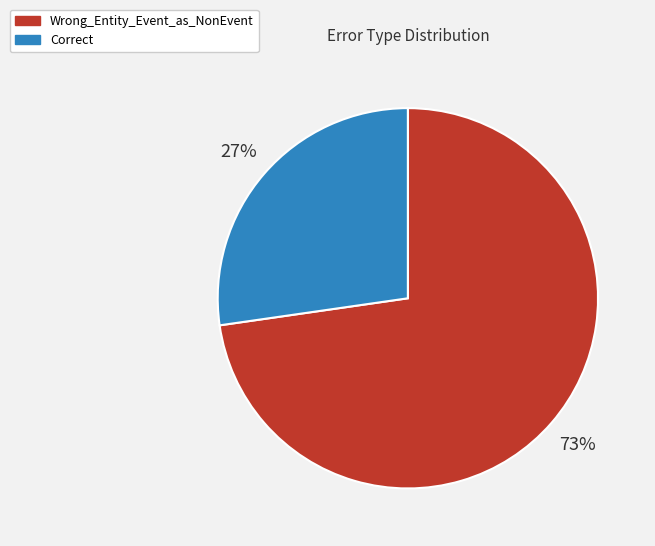

How many slices are in this pie chart?

2